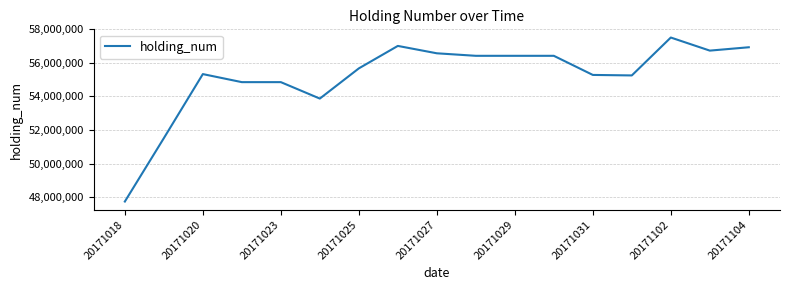

What is the difference between the maximum and minimum values?

9780000